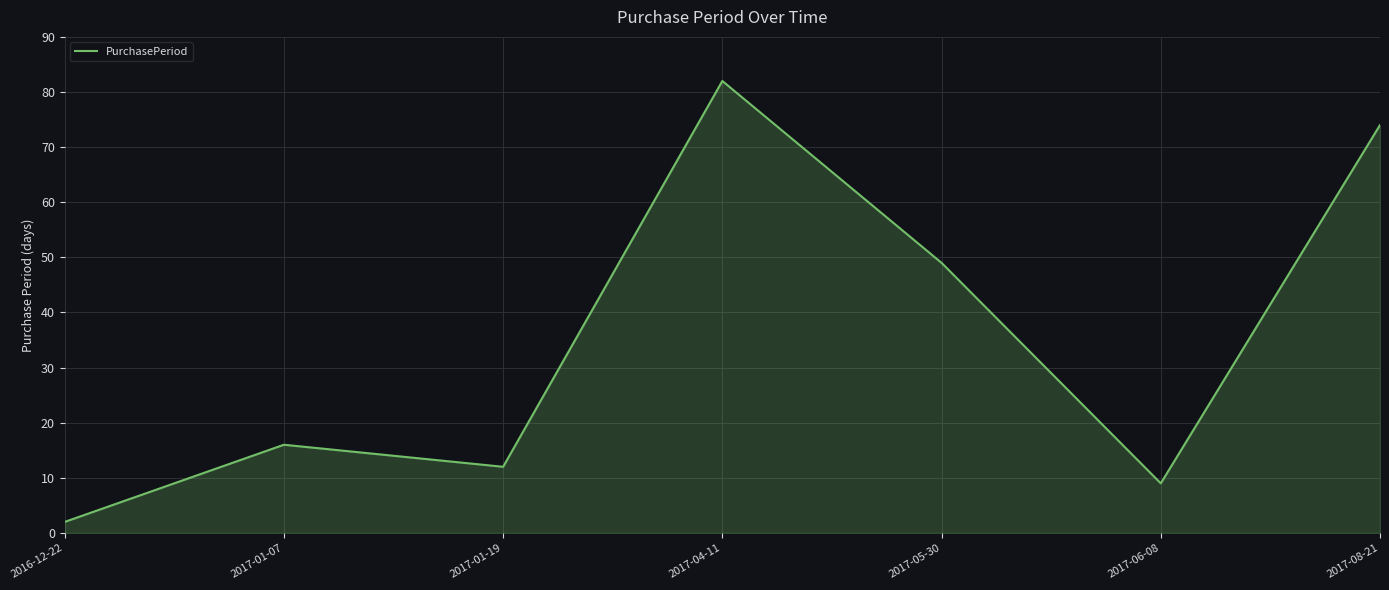

How many interior local peaks (higher than both neighbors) does the data have?

2